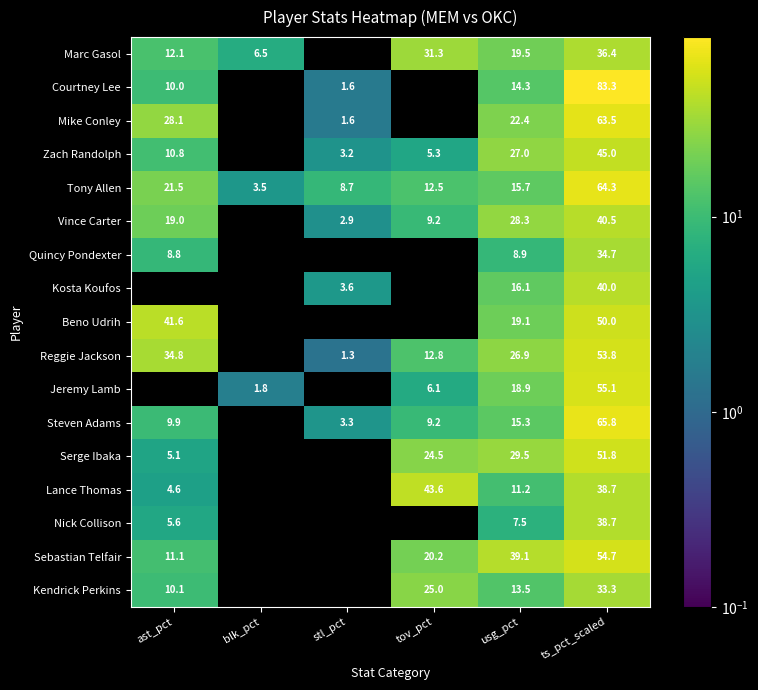

True or false: Lance Thomas has a value of 9.0 at tov_pct.

False